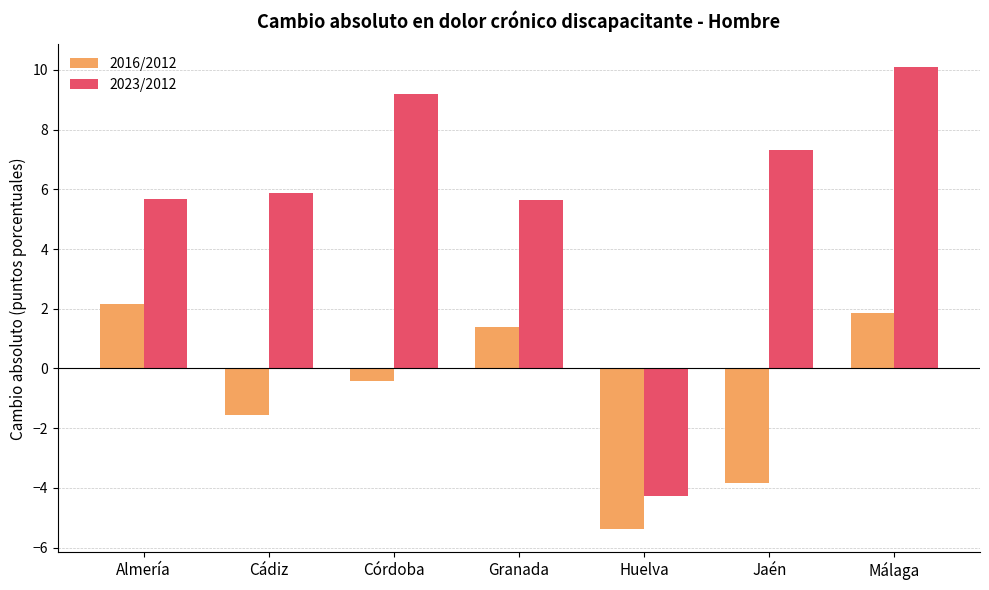

What are all the series names shown in the legend?

2016/2012, 2023/2012